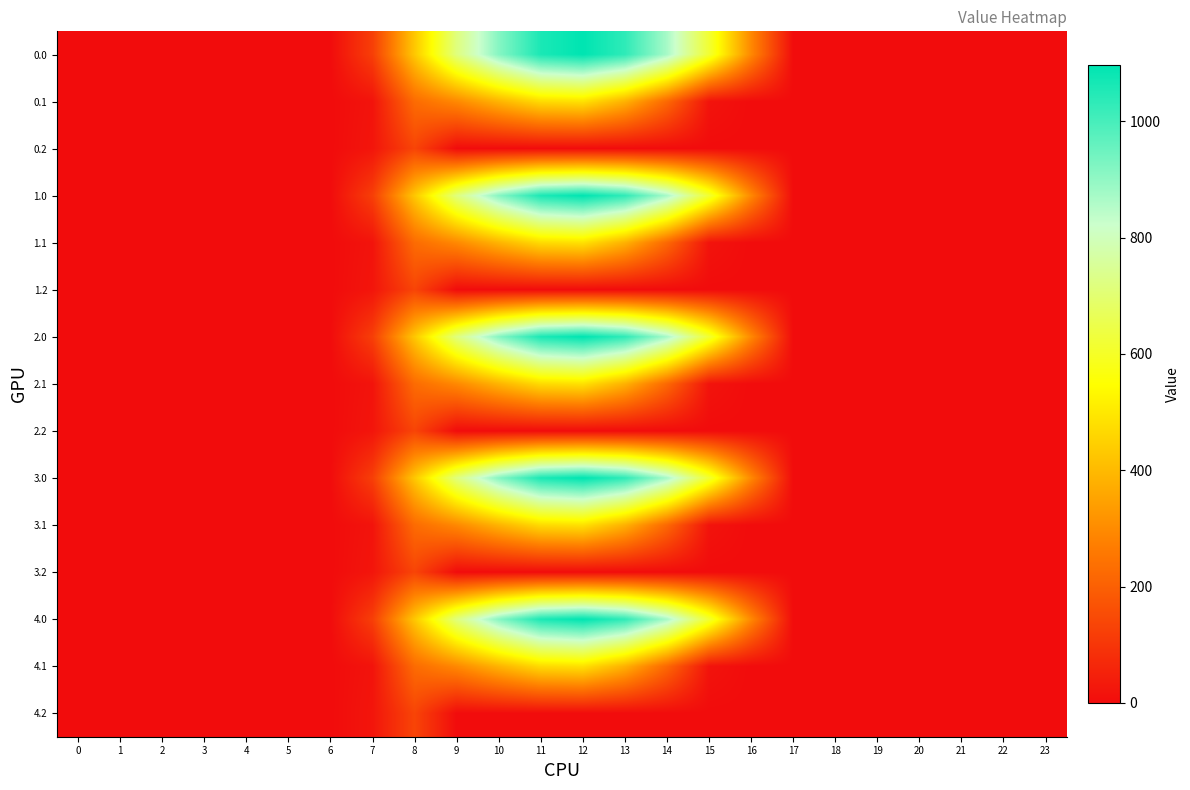

Reading left to right, extract all data points from this chart.

0.0: 0=0.0	1=0.0	2=0.0	3=0.0	4=0.0	5=0.0	6=0.0	7=120.6	8=430.3	9=716.9	10=916.2	11=1060.3	12=1096.7	13=1032.9	14=870.6	15=615.9	16=294.5	17=0.0	18=0.0	19=0.0	20=0.0	21=0.0	22=0.0	23=0.0
0.1: 0=0.0	1=0.0	2=0.0	3=0.0	4=0.0	5=0.0	6=0.0	7=17.7	8=227.5	9=295.9	10=388.1	11=471.7	12=485.4	13=382.7	14=219.2	15=17.3	16=0.0	17=0.0	18=0.0	19=0.0	20=0.0	21=0.0	22=0.0	23=0.0
0.2: 0=0.0	1=0.0	2=0.0	3=0.0	4=0.0	5=0.0	6=0.0	7=22.3	8=134.2	9=0.0	10=0.0	11=0.0	12=0.0	13=0.0	14=0.0	15=0.0	16=0.0	17=0.0	18=0.0	19=0.0	20=0.0	21=0.0	22=0.0	23=0.0
1.0: 0=0.0	1=0.0	2=0.0	3=0.0	4=0.0	5=0.0	6=0.0	7=120.6	8=430.3	9=716.9	10=916.2	11=1060.3	12=1096.7	13=1032.9	14=870.6	15=615.9	16=294.5	17=0.0	18=0.0	19=0.0	20=0.0	21=0.0	22=0.0	23=0.0
1.1: 0=0.0	1=0.0	2=0.0	3=0.0	4=0.0	5=0.0	6=0.0	7=17.7	8=227.5	9=295.9	10=388.1	11=471.7	12=485.4	13=382.7	14=219.2	15=17.3	16=0.0	17=0.0	18=0.0	19=0.0	20=0.0	21=0.0	22=0.0	23=0.0
1.2: 0=0.0	1=0.0	2=0.0	3=0.0	4=0.0	5=0.0	6=0.0	7=22.3	8=134.2	9=0.0	10=0.0	11=0.0	12=0.0	13=0.0	14=0.0	15=0.0	16=0.0	17=0.0	18=0.0	19=0.0	20=0.0	21=0.0	22=0.0	23=0.0
2.0: 0=0.0	1=0.0	2=0.0	3=0.0	4=0.0	5=0.0	6=0.0	7=120.6	8=430.3	9=716.9	10=916.2	11=1060.3	12=1096.7	13=1032.9	14=870.6	15=615.9	16=294.5	17=0.0	18=0.0	19=0.0	20=0.0	21=0.0	22=0.0	23=0.0
2.1: 0=0.0	1=0.0	2=0.0	3=0.0	4=0.0	5=0.0	6=0.0	7=17.7	8=227.5	9=295.9	10=388.1	11=471.7	12=485.4	13=382.7	14=219.2	15=17.3	16=0.0	17=0.0	18=0.0	19=0.0	20=0.0	21=0.0	22=0.0	23=0.0
2.2: 0=0.0	1=0.0	2=0.0	3=0.0	4=0.0	5=0.0	6=0.0	7=22.3	8=134.2	9=0.0	10=0.0	11=0.0	12=0.0	13=0.0	14=0.0	15=0.0	16=0.0	17=0.0	18=0.0	19=0.0	20=0.0	21=0.0	22=0.0	23=0.0
3.0: 0=0.0	1=0.0	2=0.0	3=0.0	4=0.0	5=0.0	6=0.0	7=120.6	8=430.3	9=716.9	10=916.2	11=1060.3	12=1096.7	13=1032.9	14=870.6	15=615.9	16=294.5	17=0.0	18=0.0	19=0.0	20=0.0	21=0.0	22=0.0	23=0.0
3.1: 0=0.0	1=0.0	2=0.0	3=0.0	4=0.0	5=0.0	6=0.0	7=17.7	8=227.5	9=295.9	10=388.1	11=471.7	12=485.4	13=382.7	14=219.2	15=17.3	16=0.0	17=0.0	18=0.0	19=0.0	20=0.0	21=0.0	22=0.0	23=0.0
3.2: 0=0.0	1=0.0	2=0.0	3=0.0	4=0.0	5=0.0	6=0.0	7=22.3	8=134.2	9=0.0	10=0.0	11=0.0	12=0.0	13=0.0	14=0.0	15=0.0	16=0.0	17=0.0	18=0.0	19=0.0	20=0.0	21=0.0	22=0.0	23=0.0
4.0: 0=0.0	1=0.0	2=0.0	3=0.0	4=0.0	5=0.0	6=0.0	7=120.6	8=430.3	9=716.9	10=916.2	11=1060.3	12=1096.7	13=1032.9	14=870.6	15=615.9	16=294.5	17=0.0	18=0.0	19=0.0	20=0.0	21=0.0	22=0.0	23=0.0
4.1: 0=0.0	1=0.0	2=0.0	3=0.0	4=0.0	5=0.0	6=0.0	7=17.7	8=227.5	9=295.9	10=388.1	11=471.7	12=485.4	13=382.7	14=219.2	15=17.3	16=0.0	17=0.0	18=0.0	19=0.0	20=0.0	21=0.0	22=0.0	23=0.0
4.2: 0=0.0	1=0.0	2=0.0	3=0.0	4=0.0	5=0.0	6=0.0	7=22.3	8=134.2	9=0.0	10=0.0	11=0.0	12=0.0	13=0.0	14=0.0	15=0.0	16=0.0	17=0.0	18=0.0	19=0.0	20=0.0	21=0.0	22=0.0	23=0.0